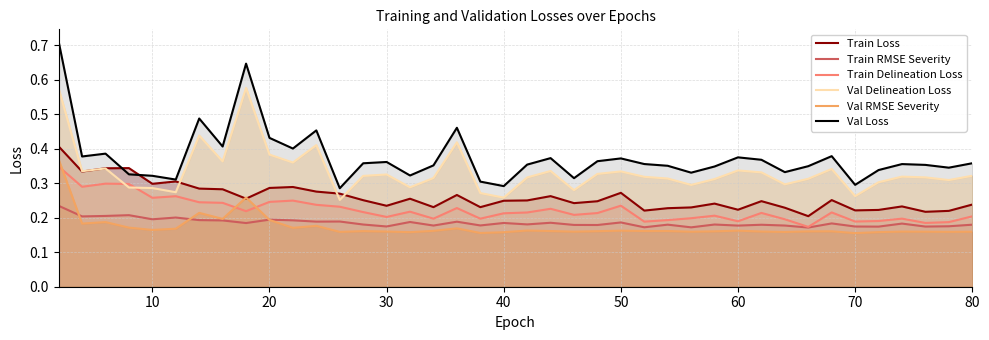

How many Val Delineation Loss values are between 0 and 1?

40